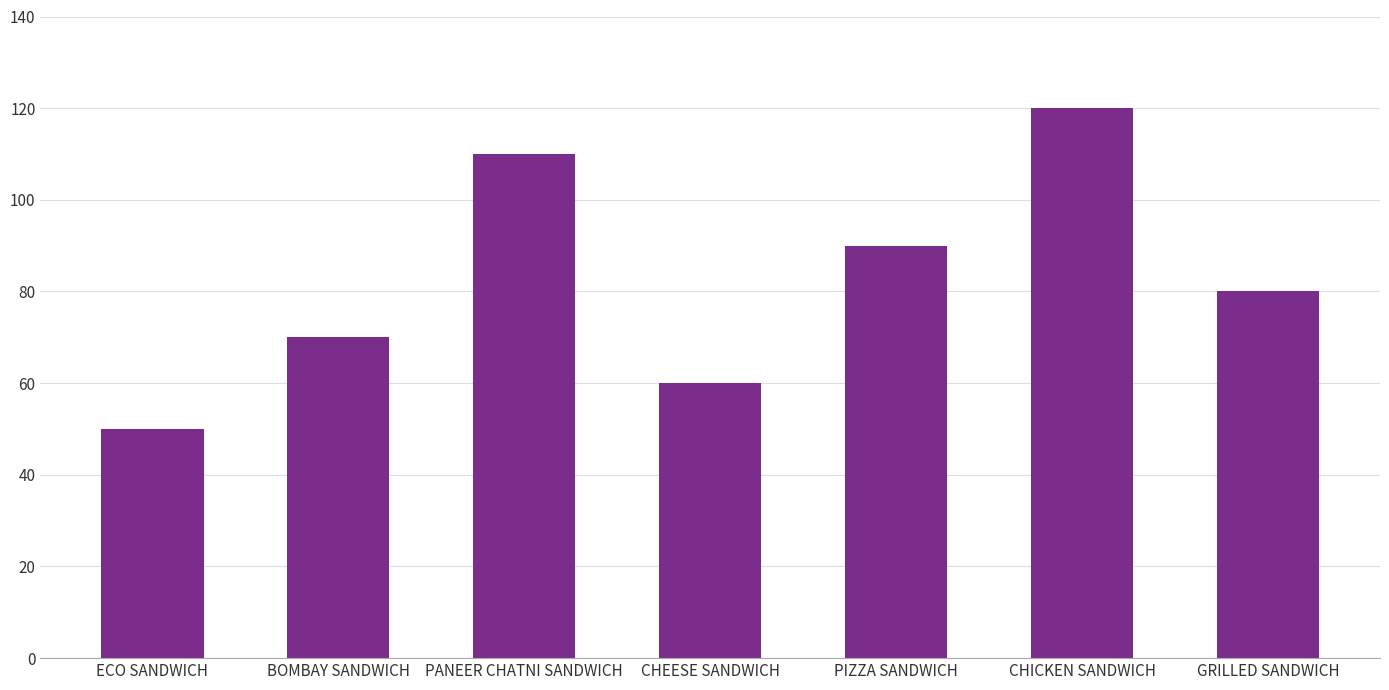

Reading right to left, what are all the values shown in this chart?

GRILLED SANDWICH=80	CHICKEN SANDWICH=120	PIZZA SANDWICH=90	CHEESE SANDWICH=60	PANEER CHATNI SANDWICH=110	BOMBAY SANDWICH=70	ECO SANDWICH=50